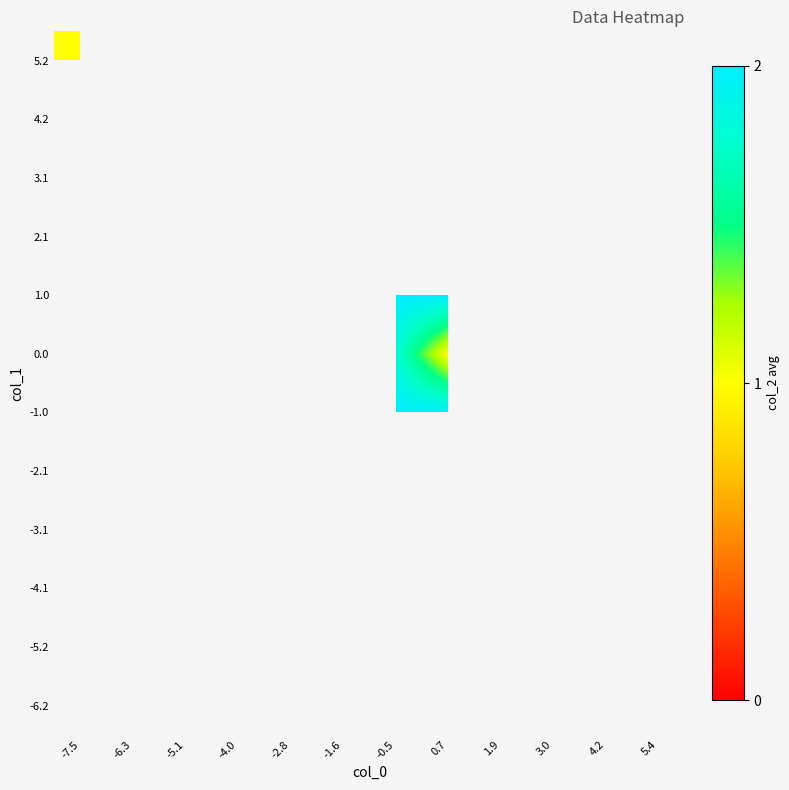

Which label corresponds to the largest value in the chart?

-0.5